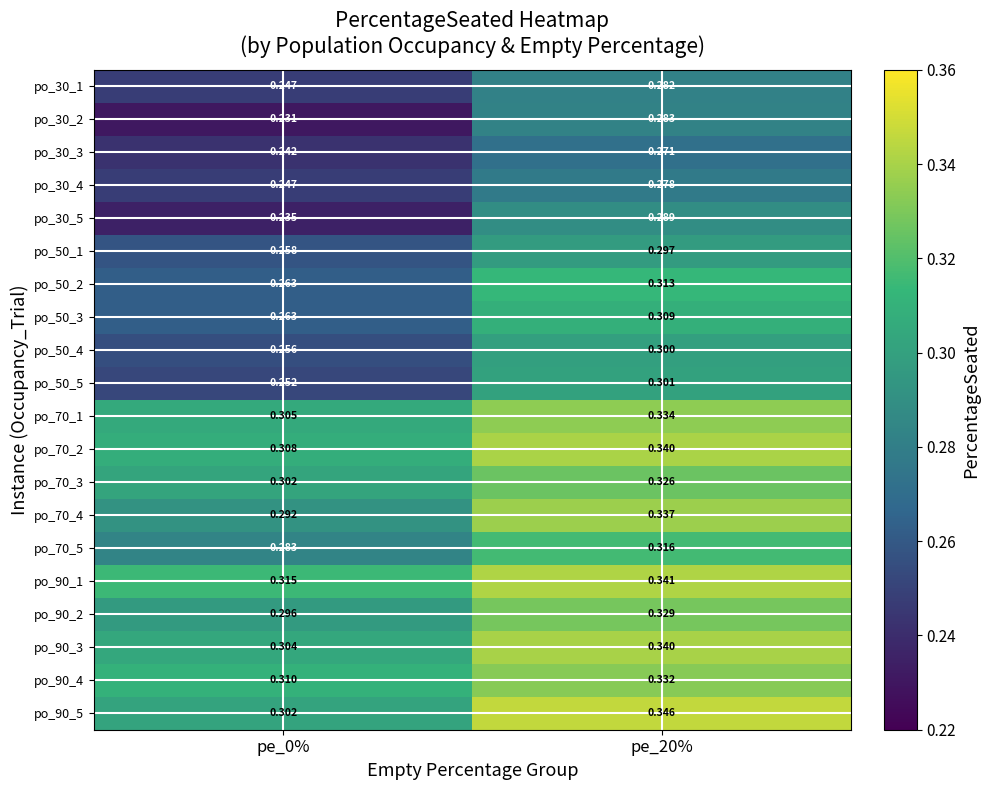

Is the value of po_70_1 at pe_0% greater than the value of po_70_3 at pe_20%?

No